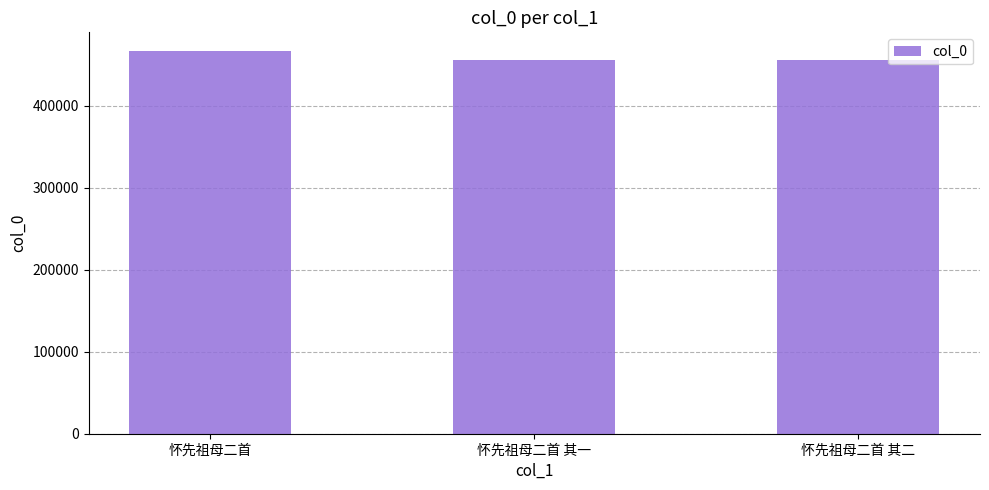

At which label is the value closest to 461132?

怀先祖母二首 其二